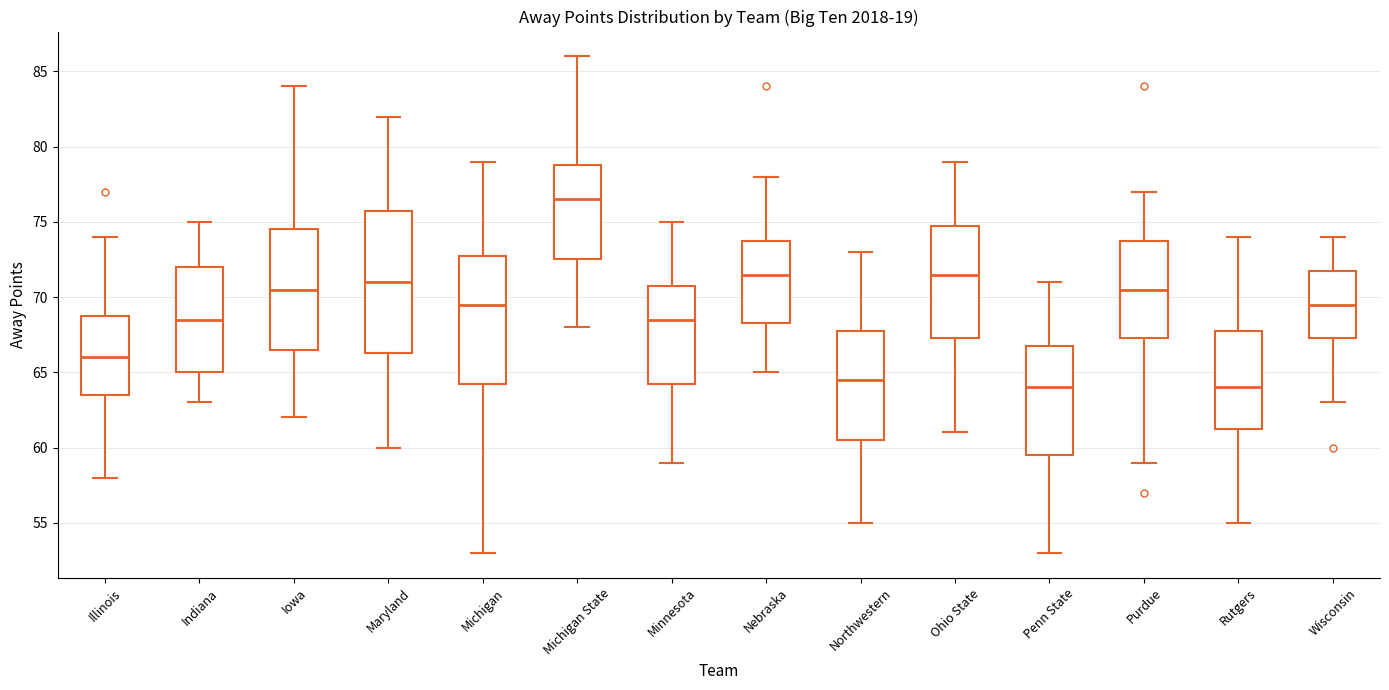

Which box is the tallest, from its lower edge to its upper edge?

Maryland